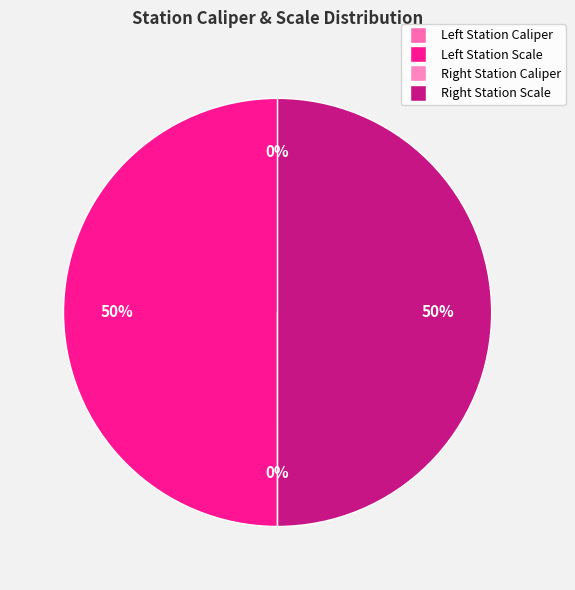

How many segments does this pie chart have?

4